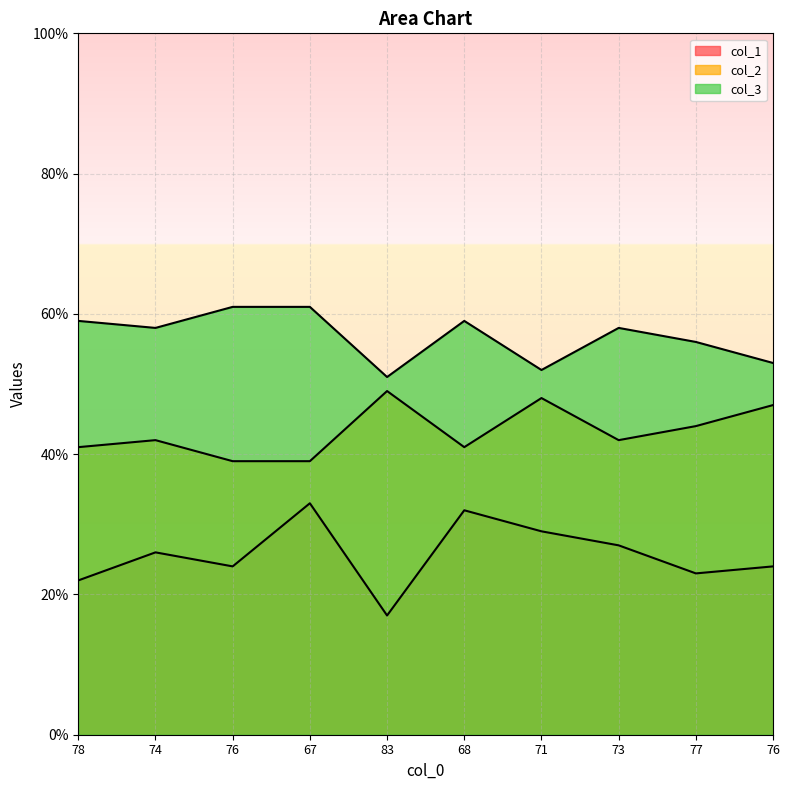

At which label is col_1 closest to 25?

74